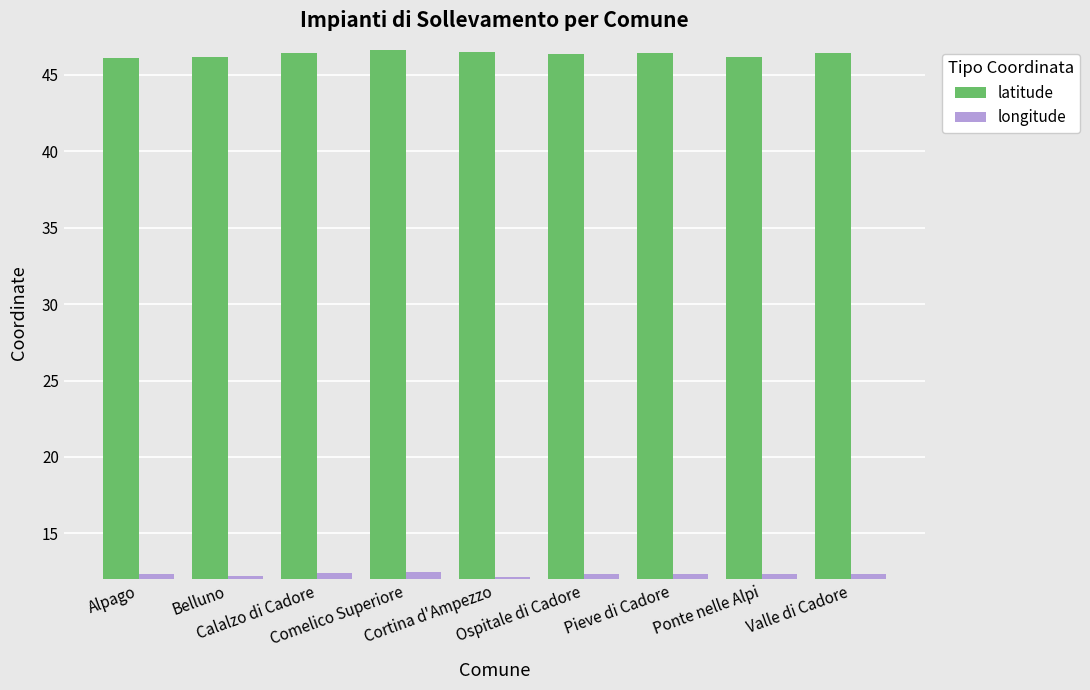

Rank the series by their maximum value, from highest to lowest.

latitude, longitude